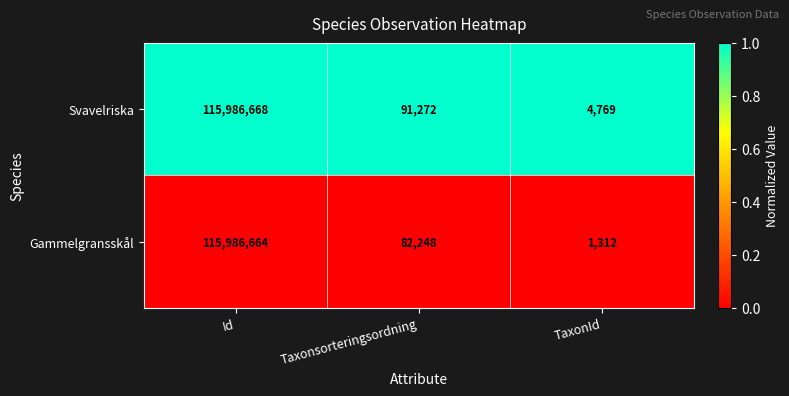

Reading left to right, list all the values displayed in this chart.

Svavelriska: 115986668	91272	4769
Gammelgransskål: 115986664	82248	1312